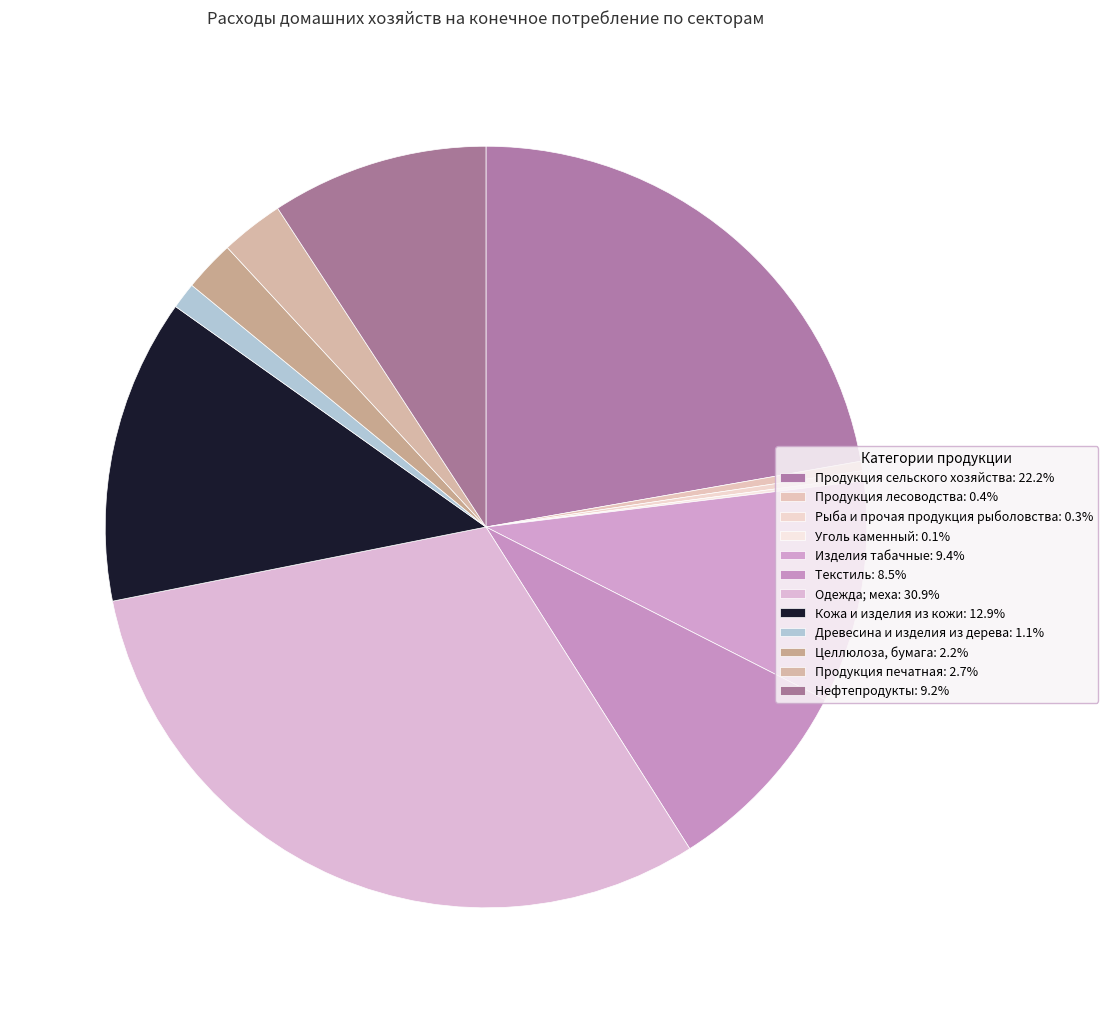

Which has a higher value, Изделия табачные or Продукция сельского хозяйства?

Продукция сельского хозяйства